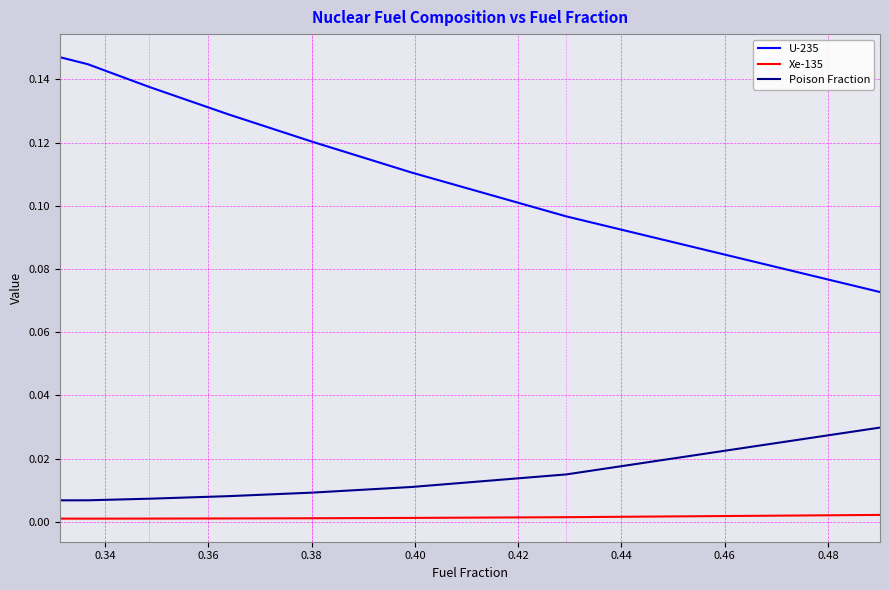

True or false: U-235 and Poison Fraction intersect in this chart.

False